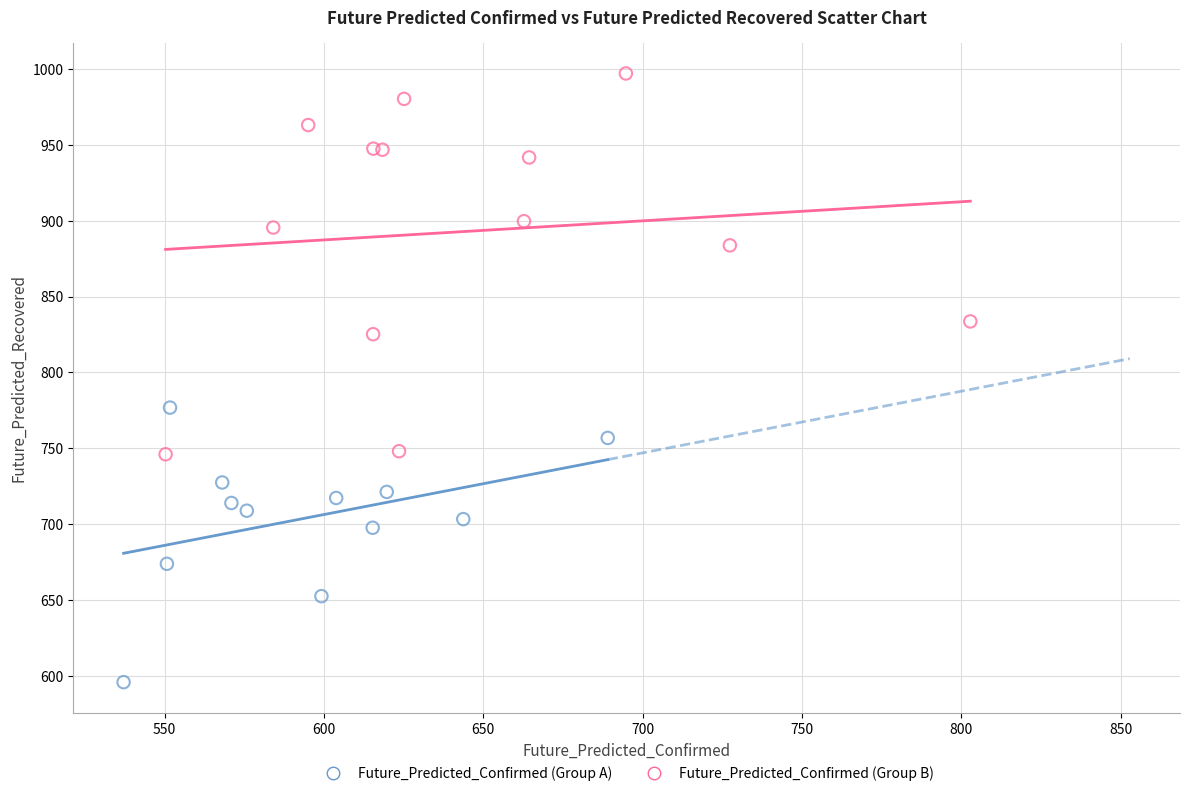

Which series has the widest spread of Y values?

Future_Predicted_Confirmed (Group B)